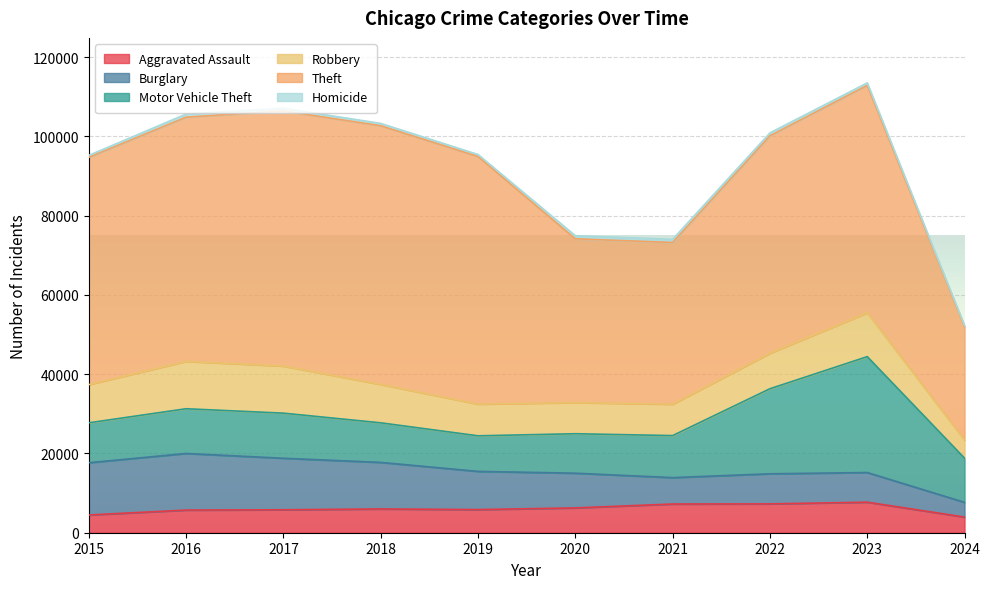

At which label does Robbery first exceed 9638?

2016